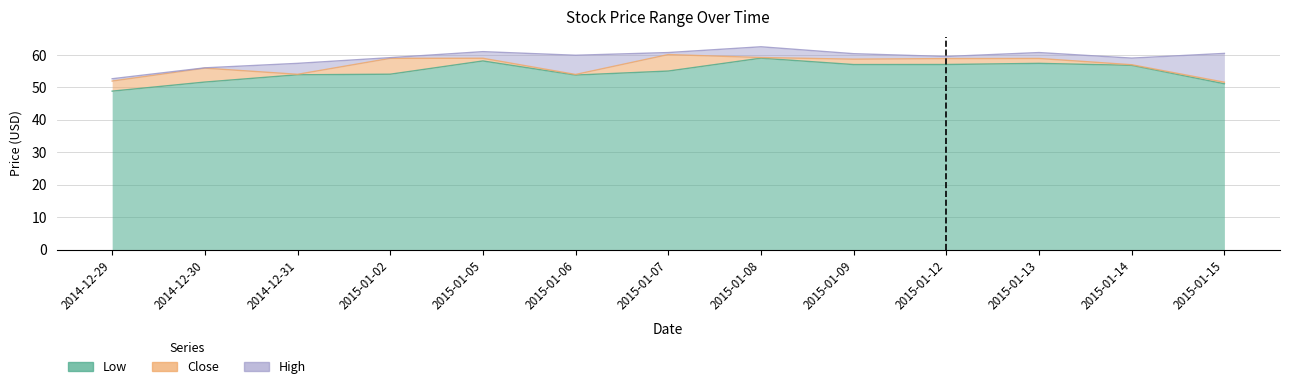

At which category does Low reach its first local peak?

2015-01-05